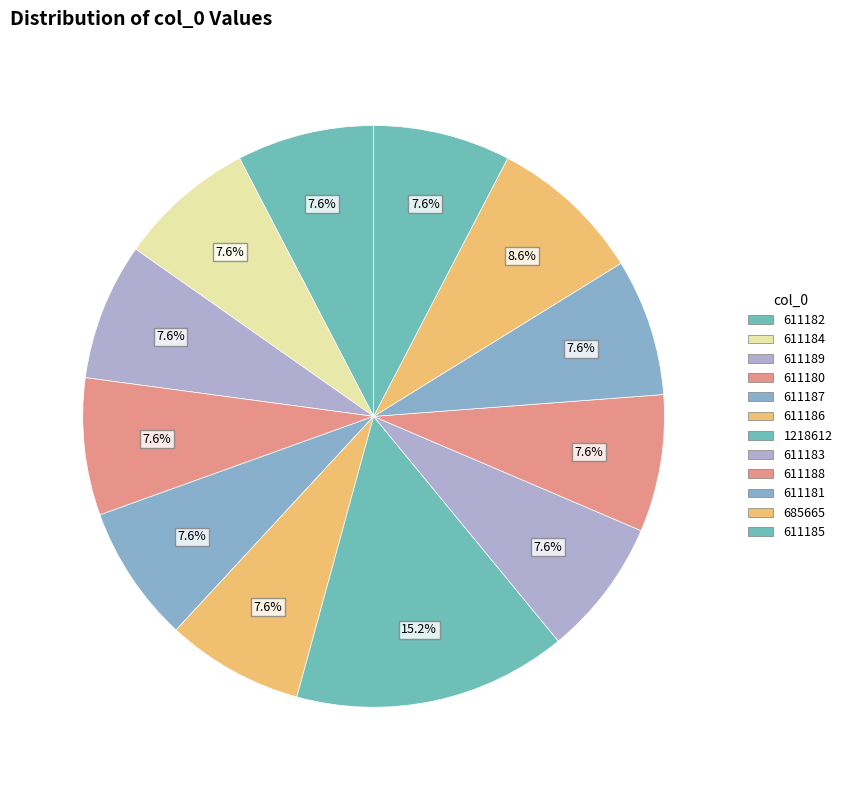

How many segments does this pie chart have?

12